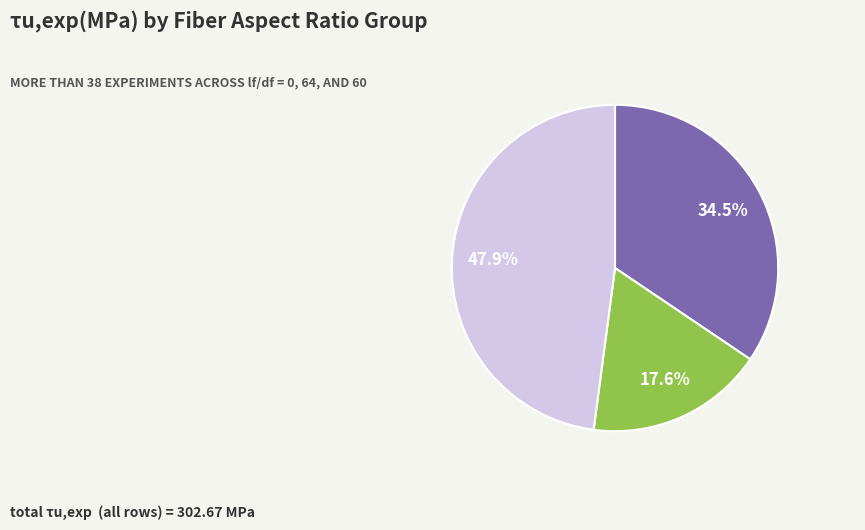

Is there a majority slice in this chart?

No